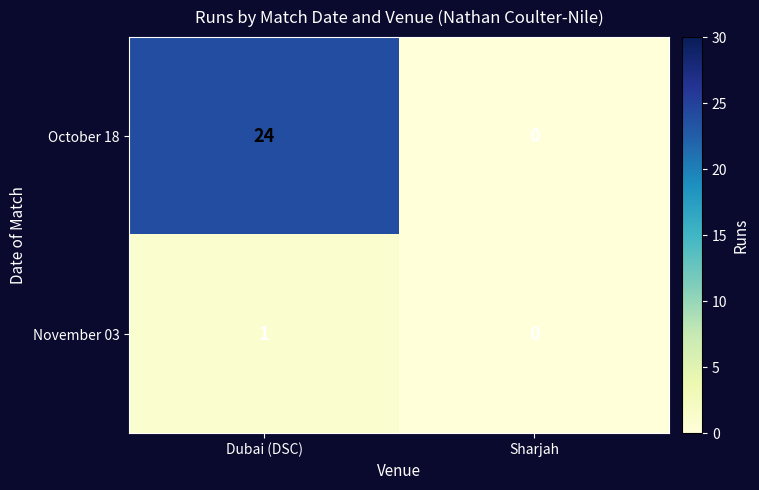

Reading right to left, transcribe all the data shown in this chart.

October 18: Sharjah=0	Dubai (DSC)=24
November 03: Sharjah=0	Dubai (DSC)=1